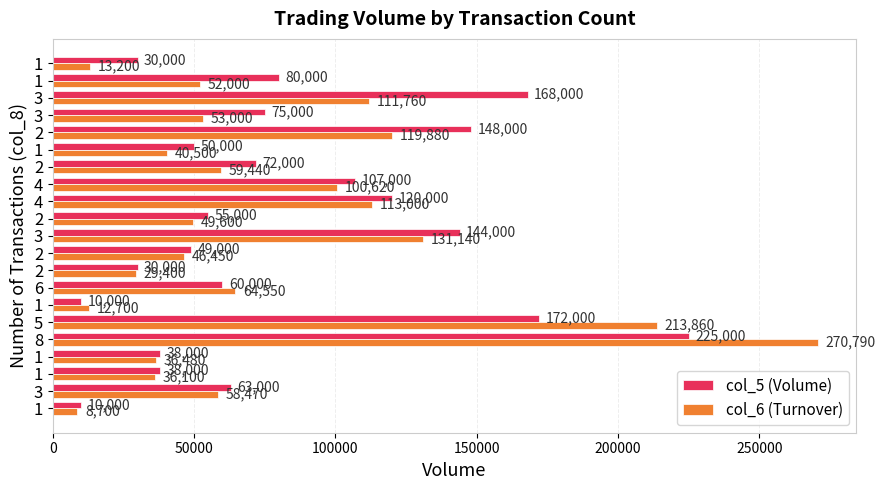

What are all the series names shown in the legend?

col_5 (Volume), col_6 (Turnover)